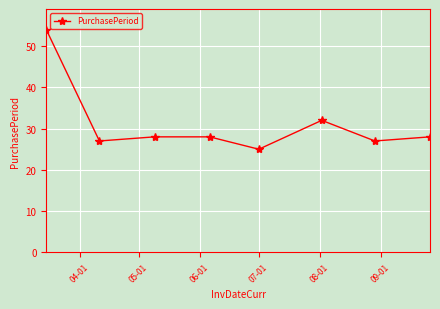

Does the chart have visible grid lines?

Yes